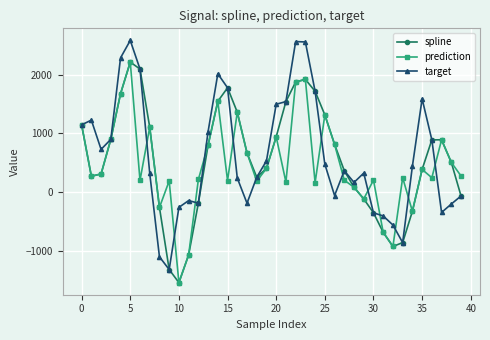

What is the maximum value for prediction?

2218.5